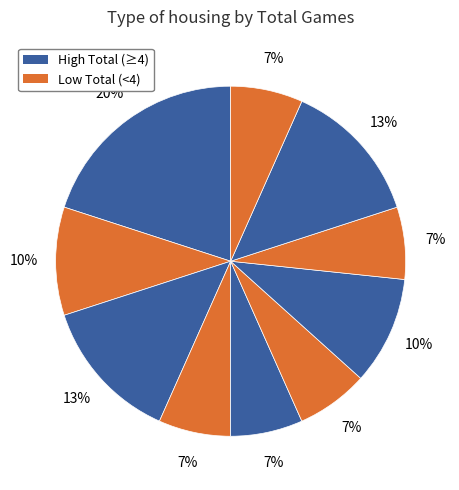

How many segments does this pie chart have?

10